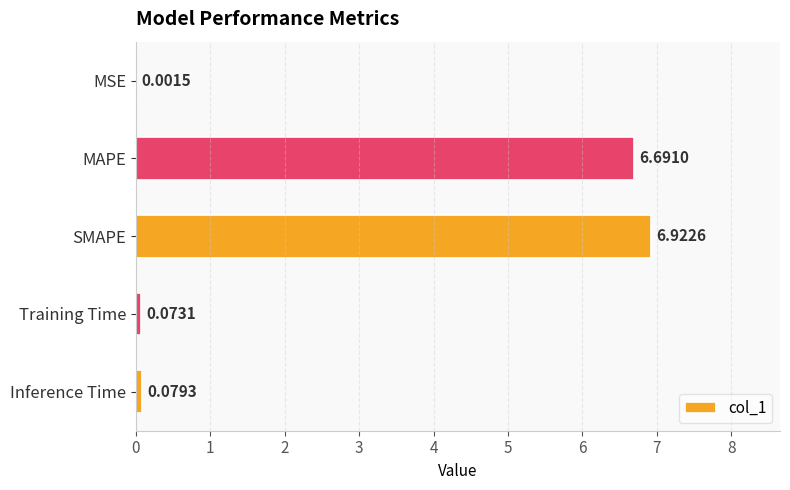

At which label is the value closest to 3?

Inference Time